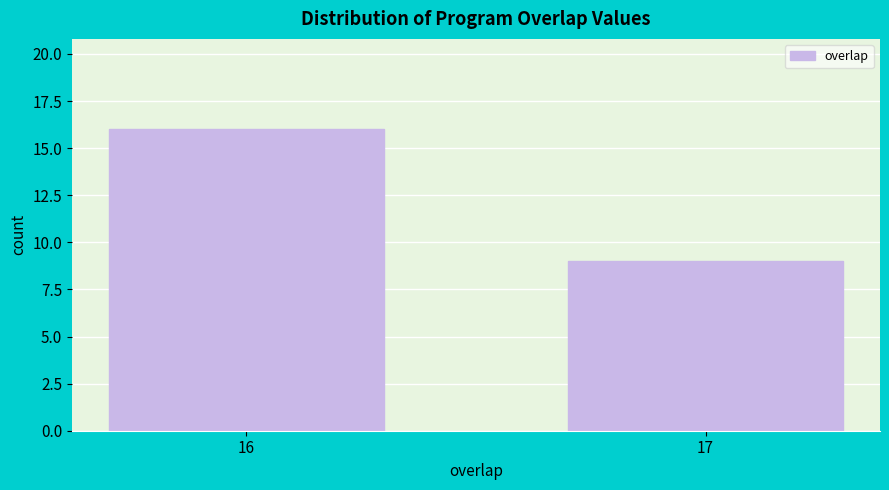

Reading left to right, transcribe all the data shown in this chart.

16=16	17=9